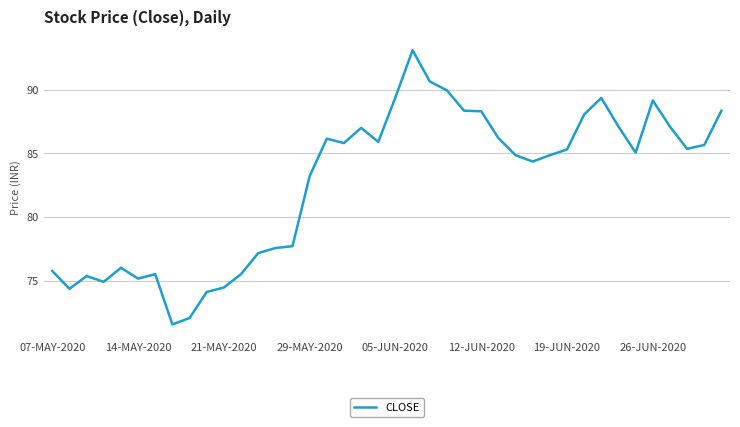

How many categories are shown in the chart?

40